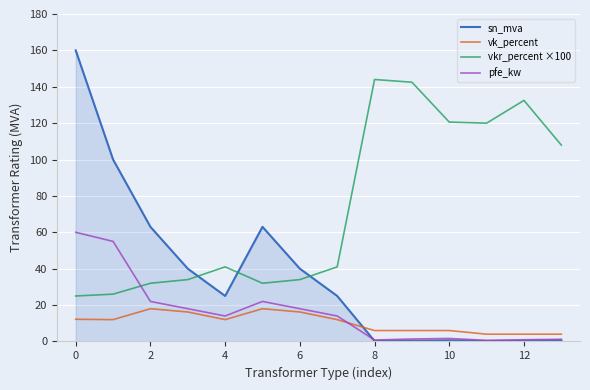

List the series in order of their peak value, lowest first.

vk_percent, pfe_kw, vkr_percent ×100, sn_mva